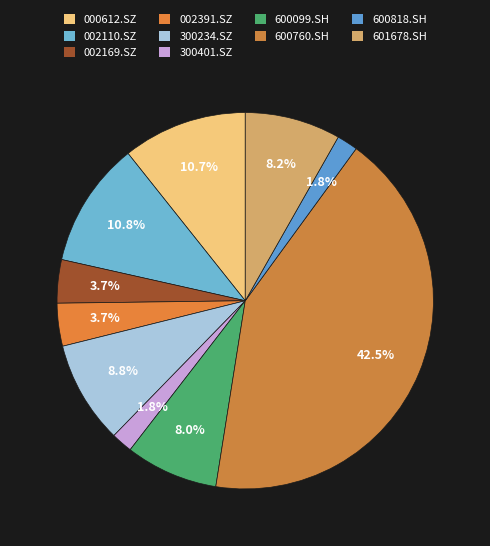

Count the number of slices in the pie.

10